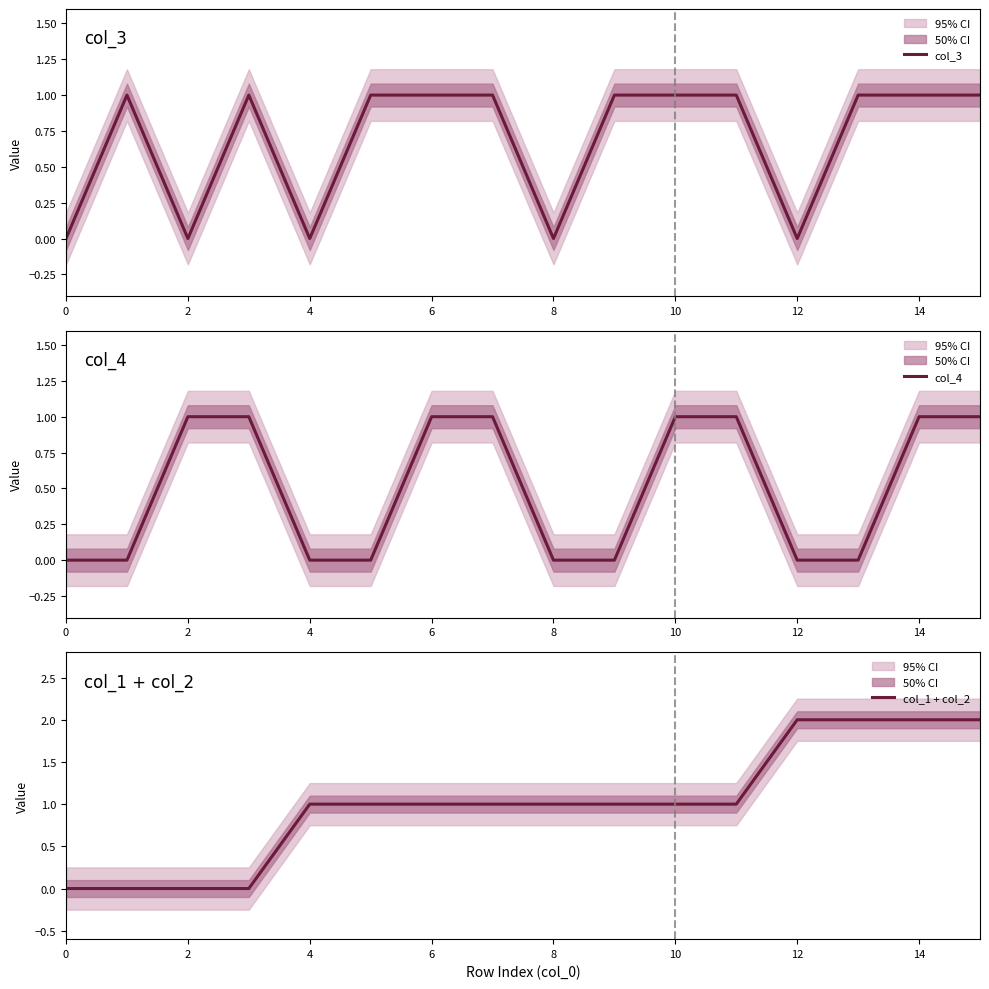

The col_1 + col_2 series shows 1 at 12. True or false?

False